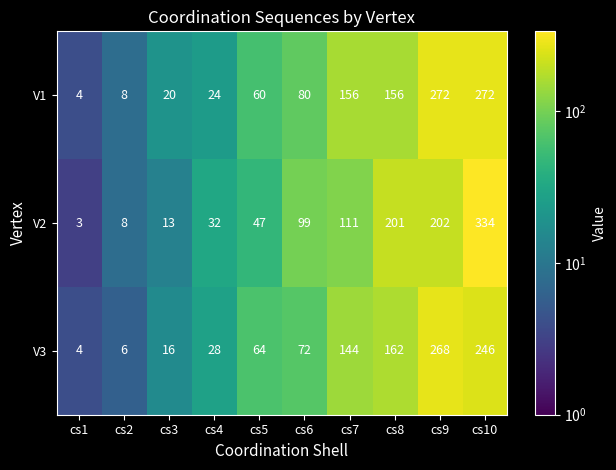

Which series has the largest range (max minus min)?

V2